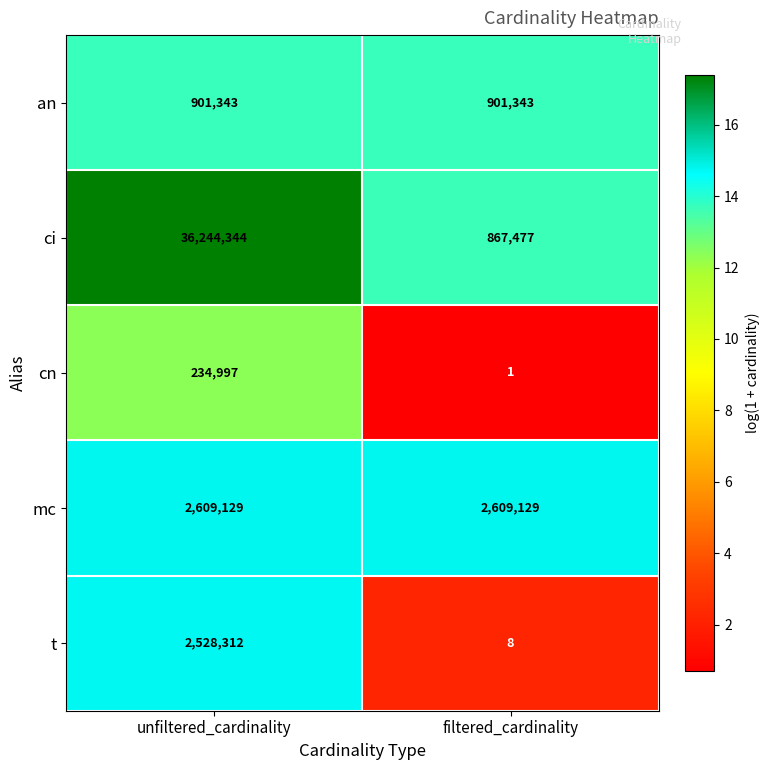

What is the average value of the t series?

1264160